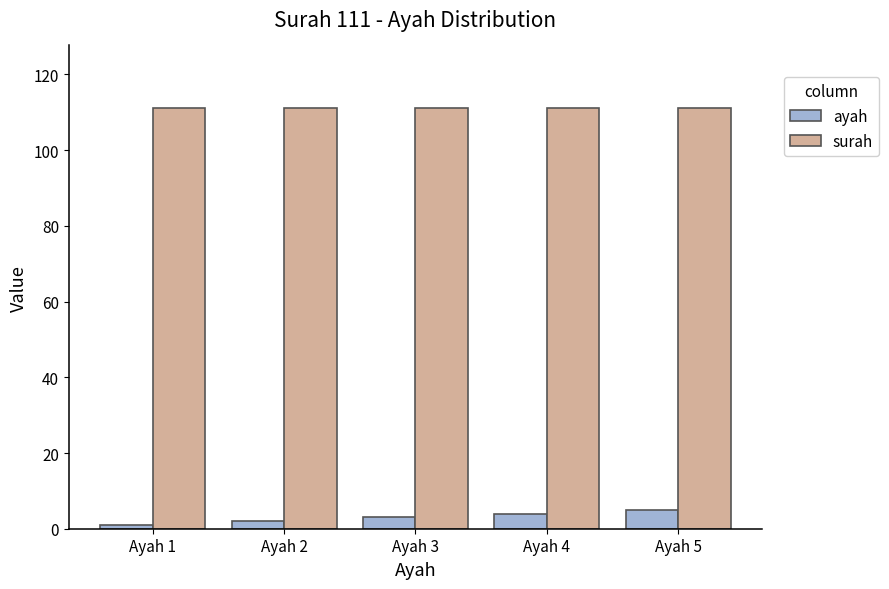

What is the greatest value displayed?

111